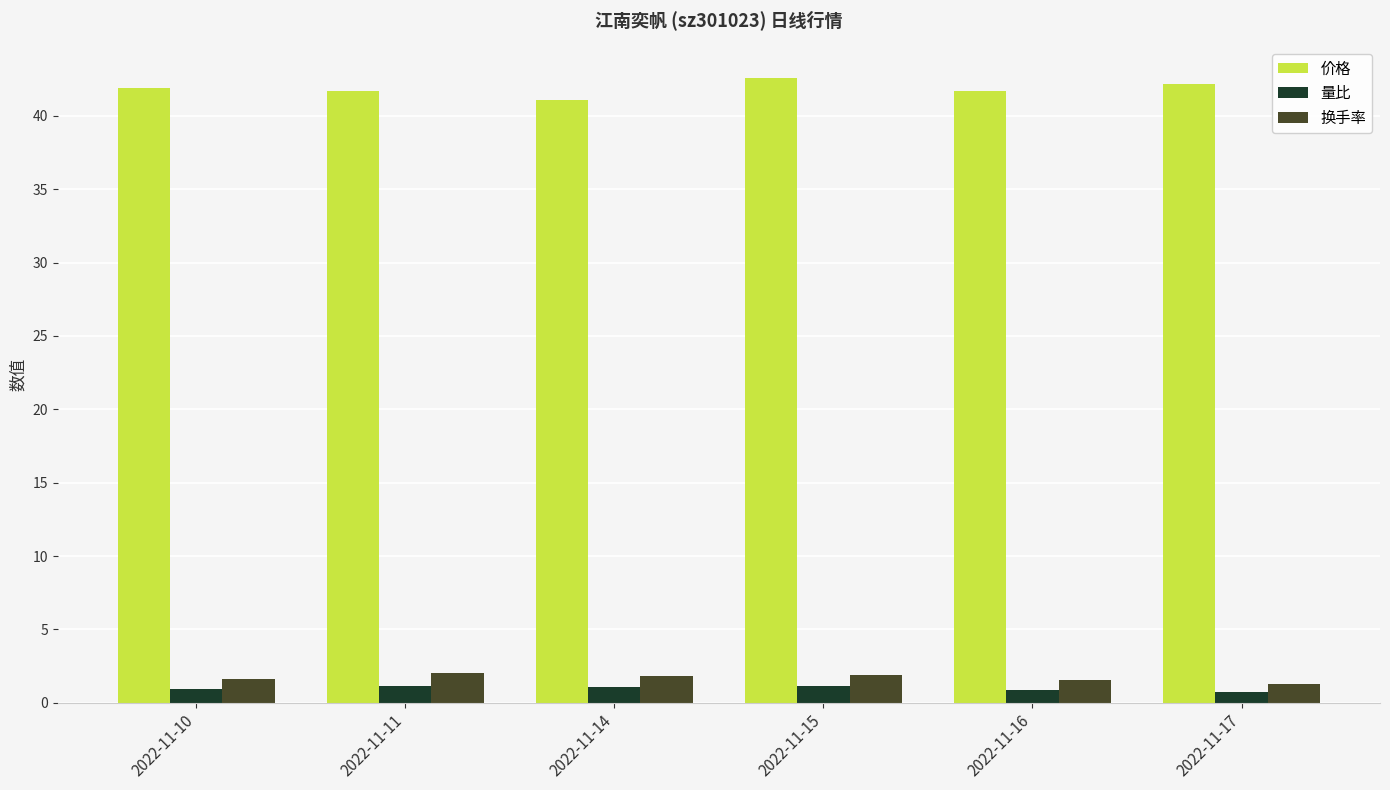

How many bars are there in total?

18